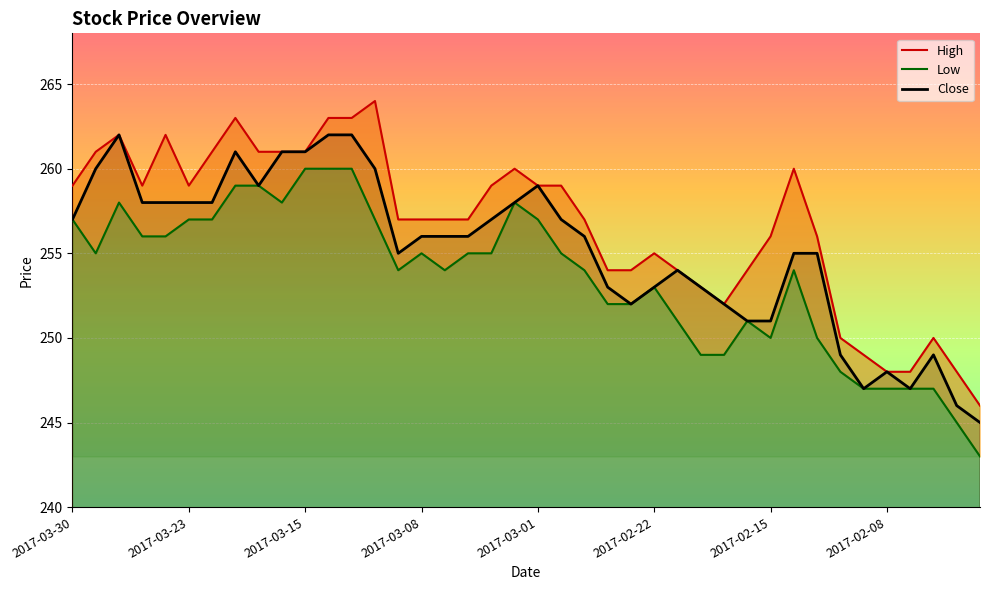

Which category has the highest value in the Low series?

2017-03-15